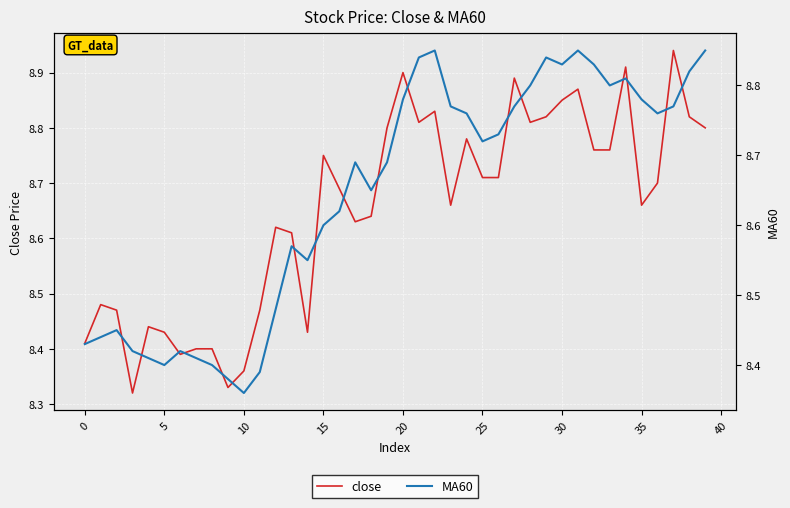

At which category does the chart reach its minimum across all series?

10